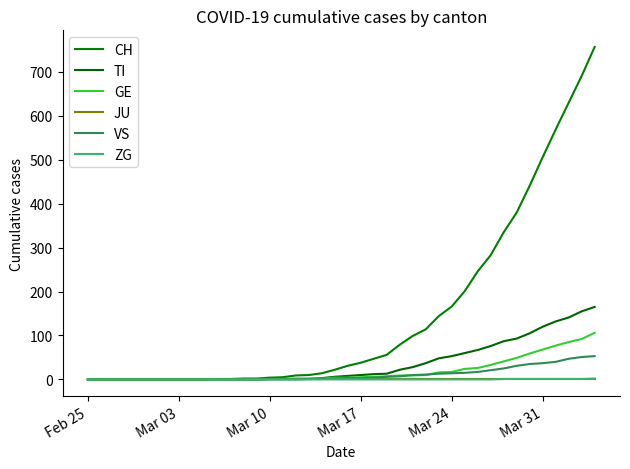

Is this an area chart (filled region under the line)?

No